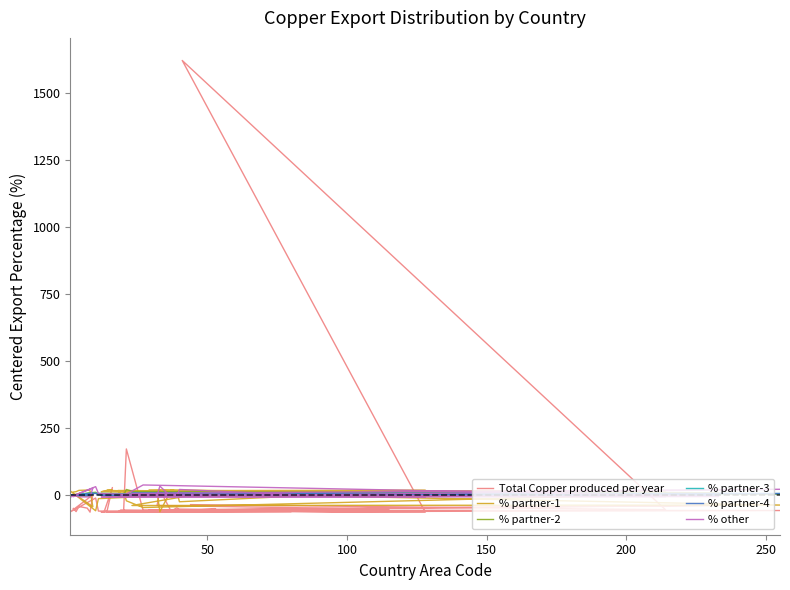

How many categories are shown in the chart?

38